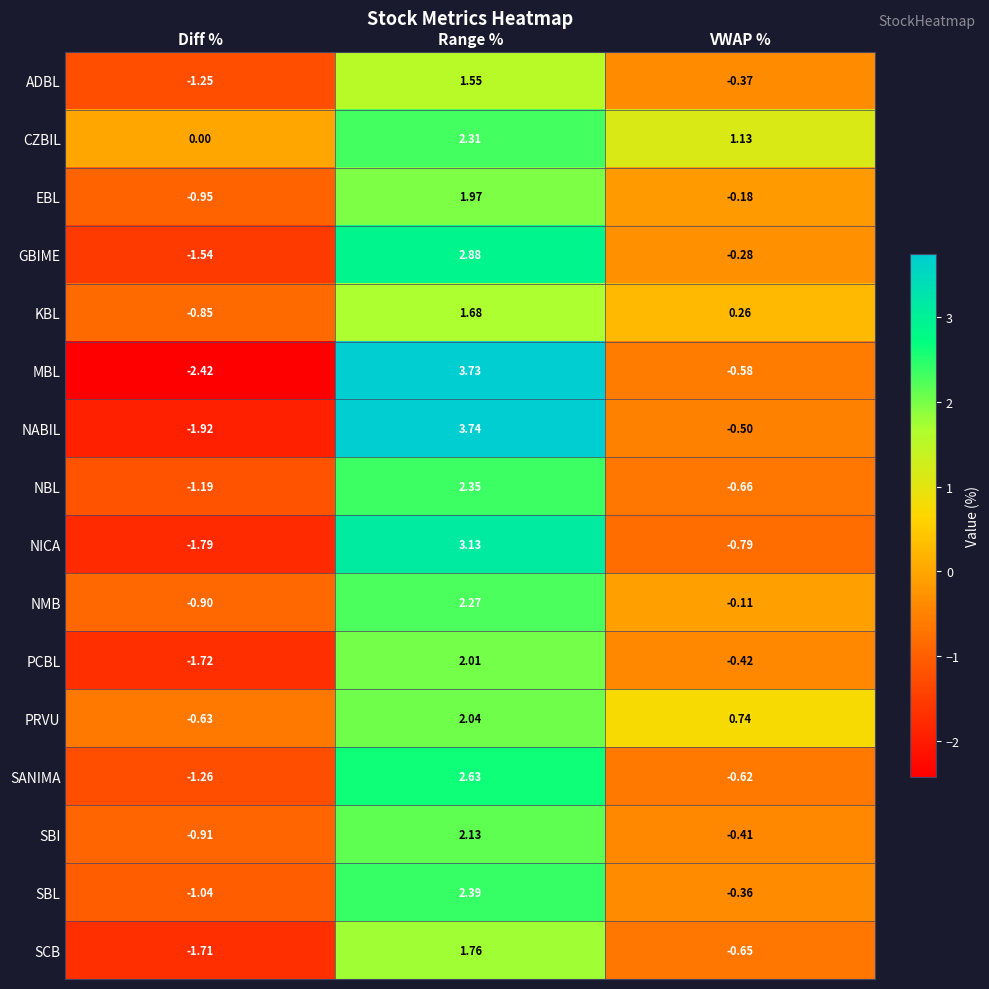

Rank the series by their maximum value, from highest to lowest.

NABIL, MBL, NICA, GBIME, SANIMA, SBL, NBL, CZBIL, NMB, SBI, PRVU, PCBL, EBL, SCB, KBL, ADBL